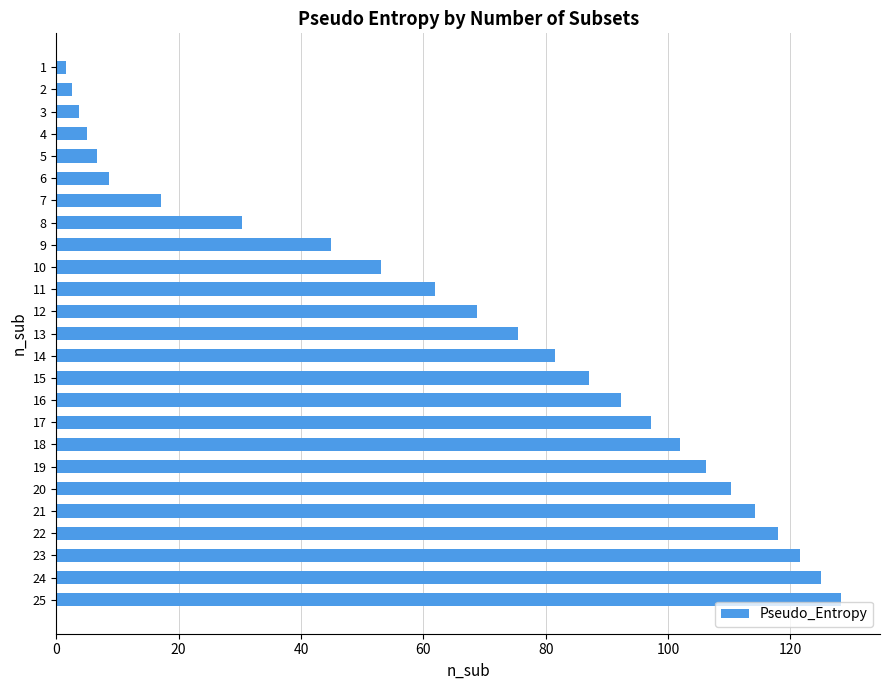

Reading top to bottom, what are all the values shown in this chart?

1.6	2.5	3.7	5.0	6.7	8.6	17.2	30.4	44.9	53.1	61.9	68.7	75.4	81.6	87.1	92.3	97.2	101.9	106.2	110.4	114.3	118.0	121.5	125.0	128.2